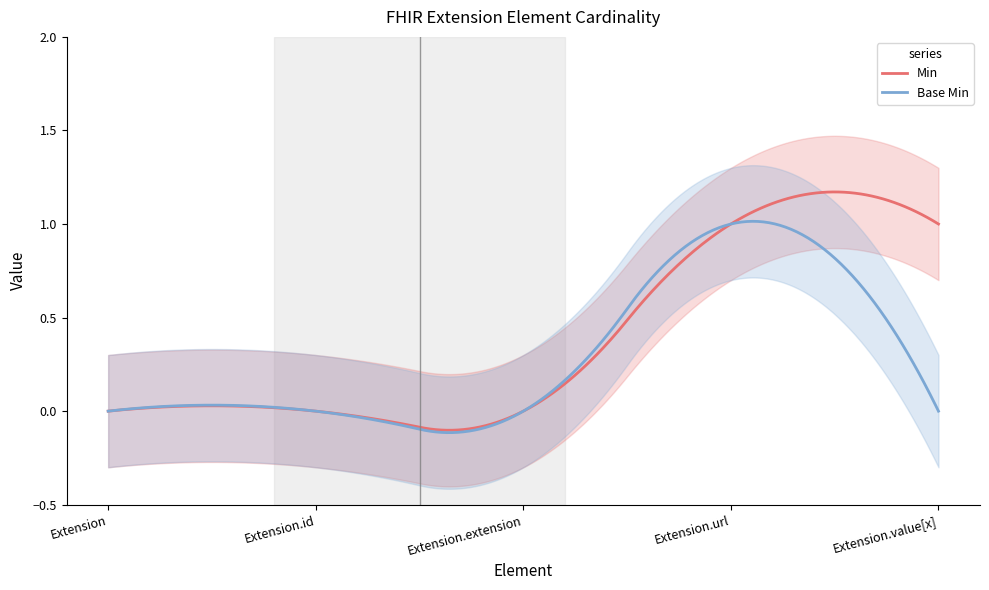

What is the value of the Min point at the 5th from the left?

1